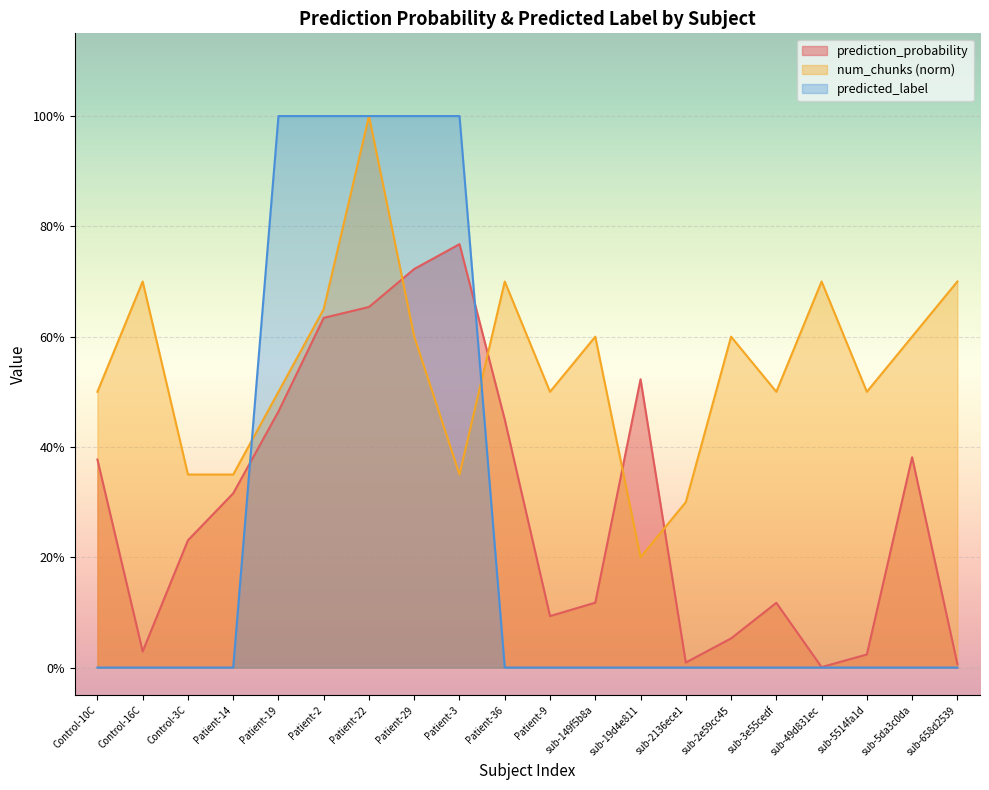

Reading left to right, transcribe all the data shown in this chart.

prediction_probability: Control-10C=0.4	Control-16C=0.0	Control-3C=0.2	Patient-14=0.3	Patient-19=0.5	Patient-2=0.6	Patient-22=0.7	Patient-29=0.7	Patient-3=0.8	Patient-36=0.4	Patient-9=0.1	sub-149f5b8a=0.1	sub-19d4e811=0.5	sub-2136ece1=0.0	sub-2e59cc45=0.1	sub-3e55cedf=0.1	sub-49d831ec=0.0	sub-5514fa1d=0.0	sub-5da3c0da=0.4	sub-658d2539=0.0
num_chunks_norm: Control-10C=0.5	Control-16C=0.7	Control-3C=0.3	Patient-14=0.3	Patient-19=0.5	Patient-2=0.7	Patient-22=1.0	Patient-29=0.6	Patient-3=0.3	Patient-36=0.7	Patient-9=0.5	sub-149f5b8a=0.6	sub-19d4e811=0.2	sub-2136ece1=0.3	sub-2e59cc45=0.6	sub-3e55cedf=0.5	sub-49d831ec=0.7	sub-5514fa1d=0.5	sub-5da3c0da=0.6	sub-658d2539=0.7
predicted_label: Control-10C=0.0	Control-16C=0.0	Control-3C=0.0	Patient-14=0.0	Patient-19=1.0	Patient-2=1.0	Patient-22=1.0	Patient-29=1.0	Patient-3=1.0	Patient-36=0.0	Patient-9=0.0	sub-149f5b8a=0.0	sub-19d4e811=0.0	sub-2136ece1=0.0	sub-2e59cc45=0.0	sub-3e55cedf=0.0	sub-49d831ec=0.0	sub-5514fa1d=0.0	sub-5da3c0da=0.0	sub-658d2539=0.0